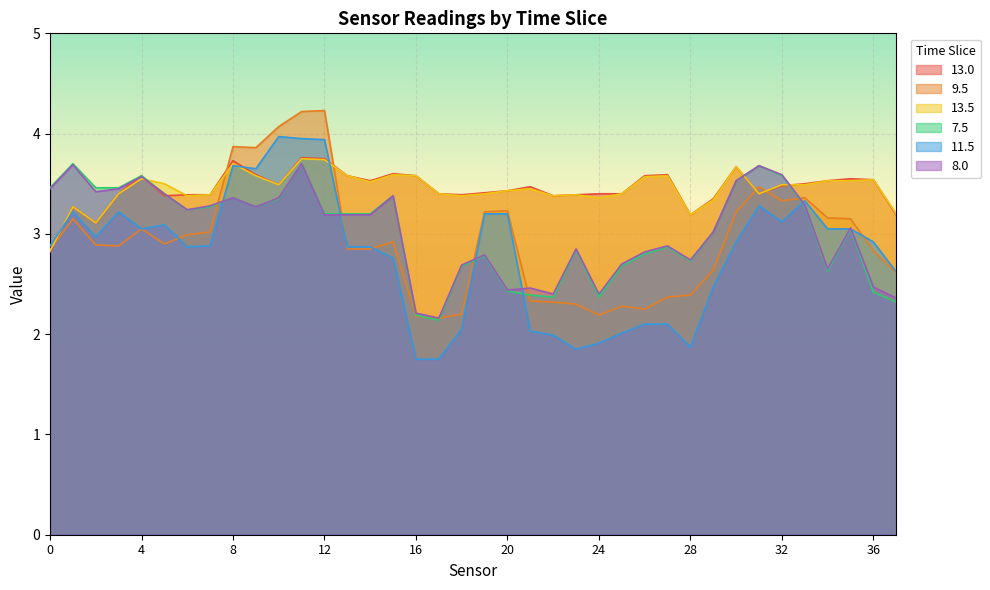

At 17, list the series in order from largest to smallest.

13.0, 13.5, 9.5, 8.0, 7.5, 11.5